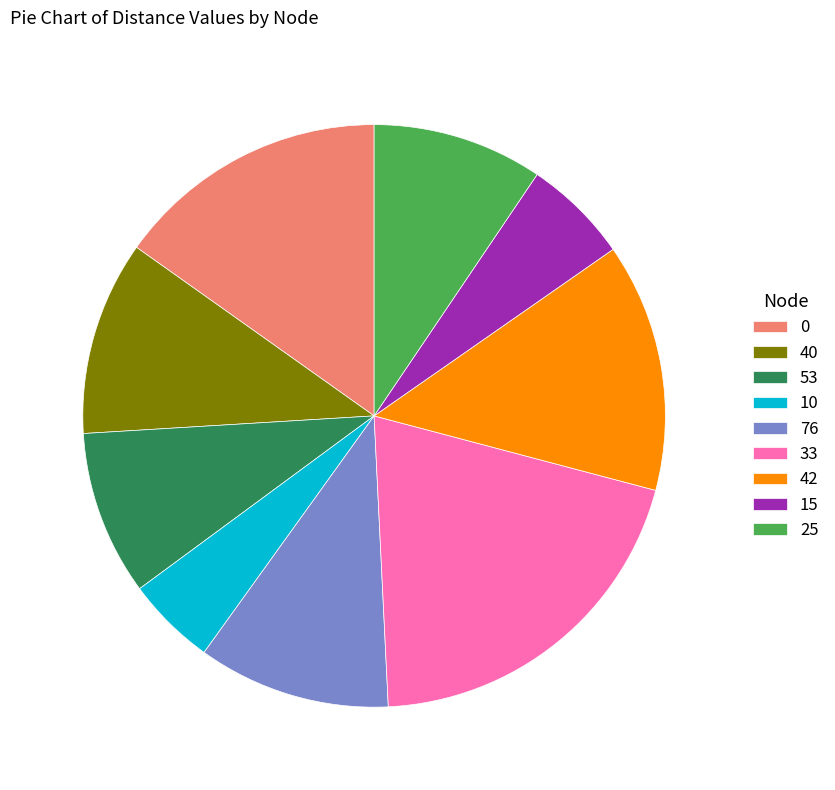

Does 42 account for over 50% of the chart?

No